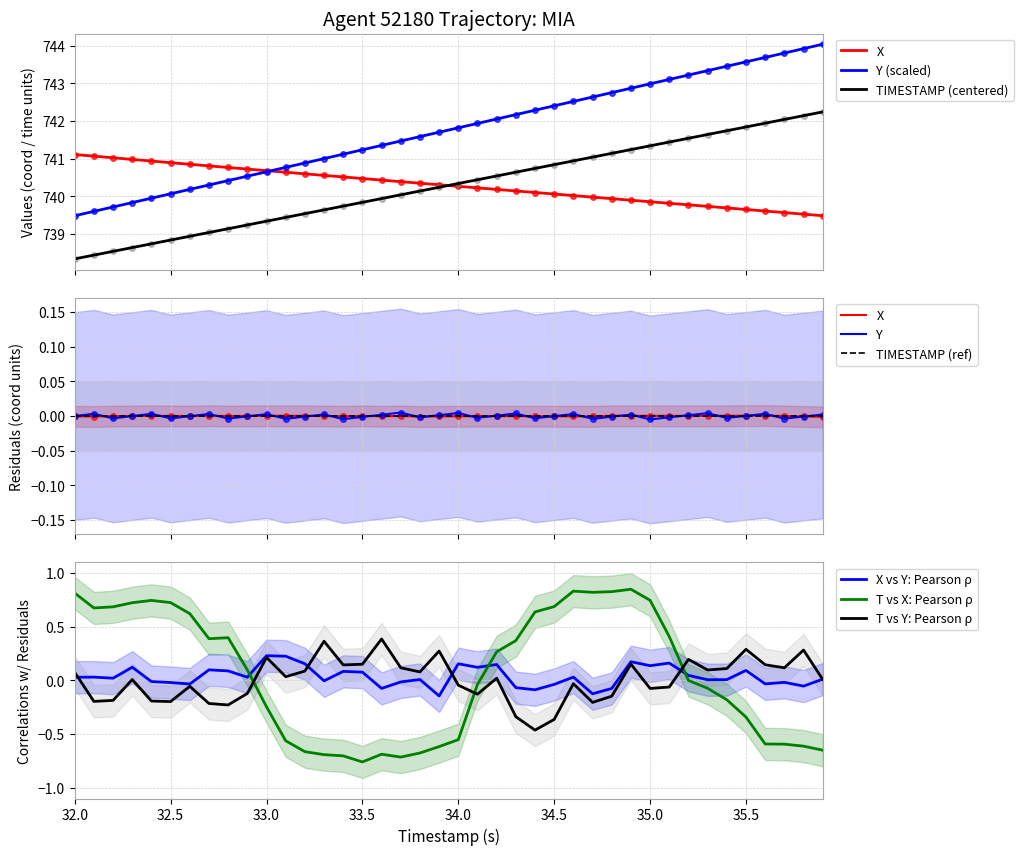

Which series has the largest total across all categories?

Y